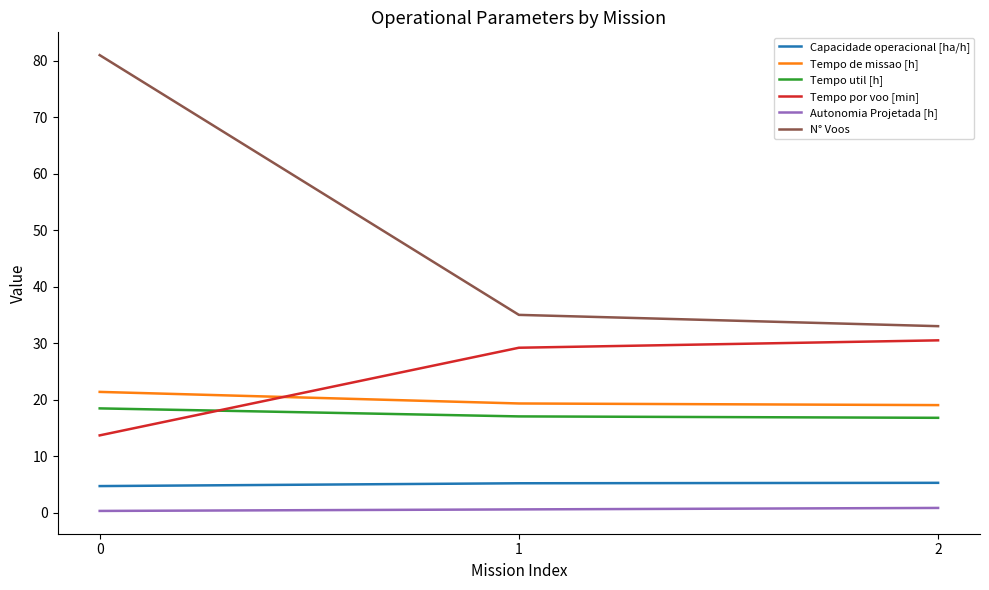

What is the maximum value shown in the chart?

81.0